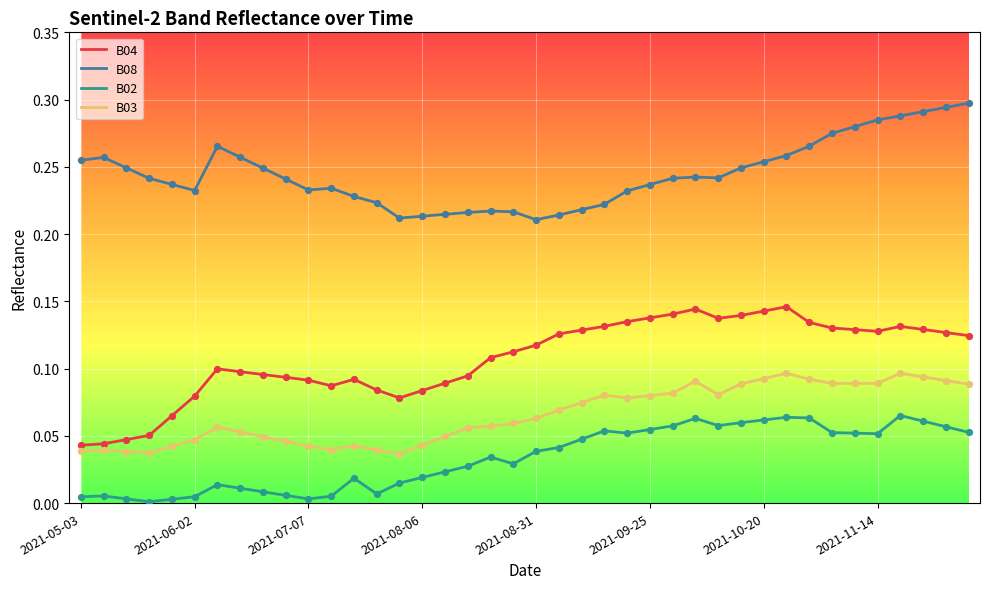

At how many categories does at least one series exceed 0?

40